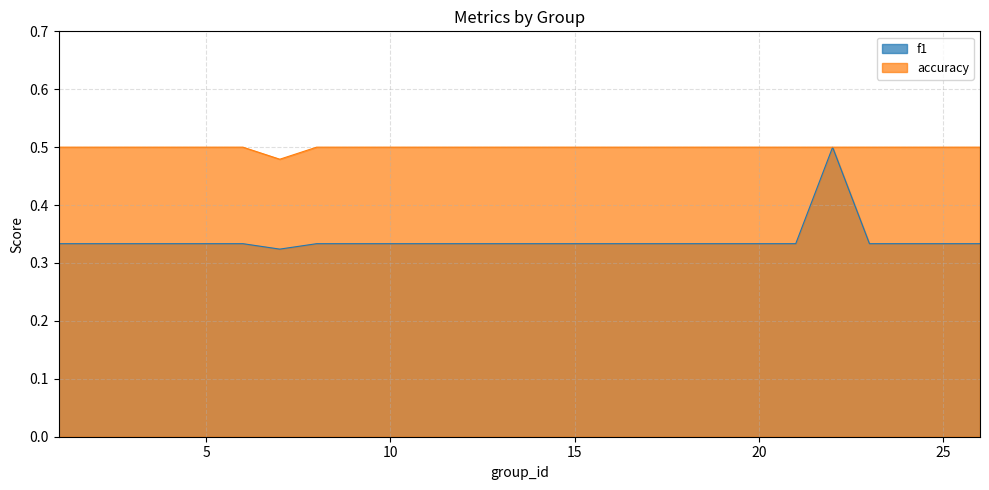

In f1, how many points are lower than both neighbors (excluding endpoints)?

1